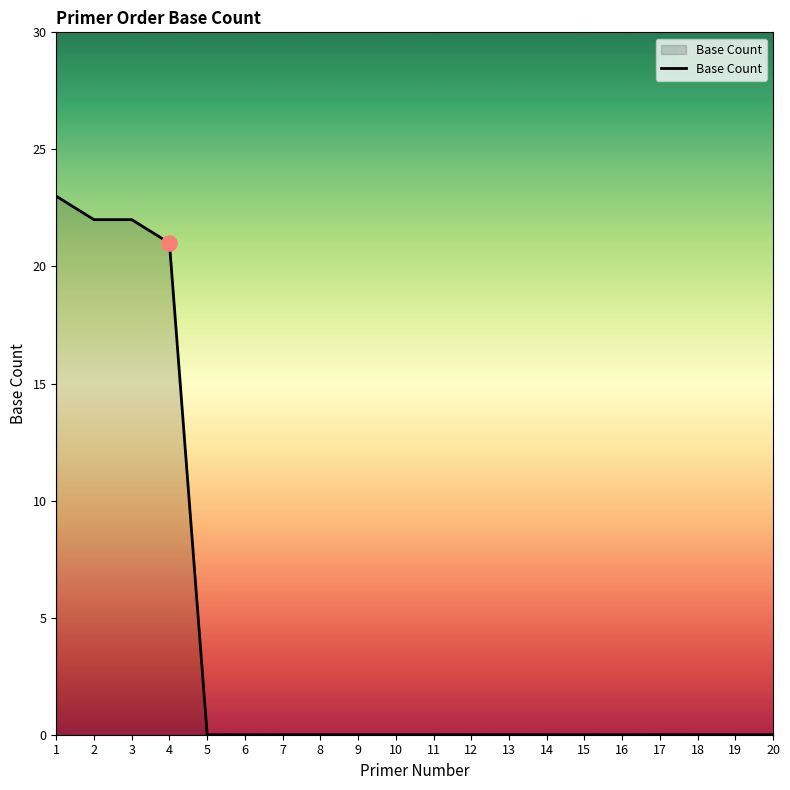

Approximately how many times larger is the value at 3 compared to 4?

1.0